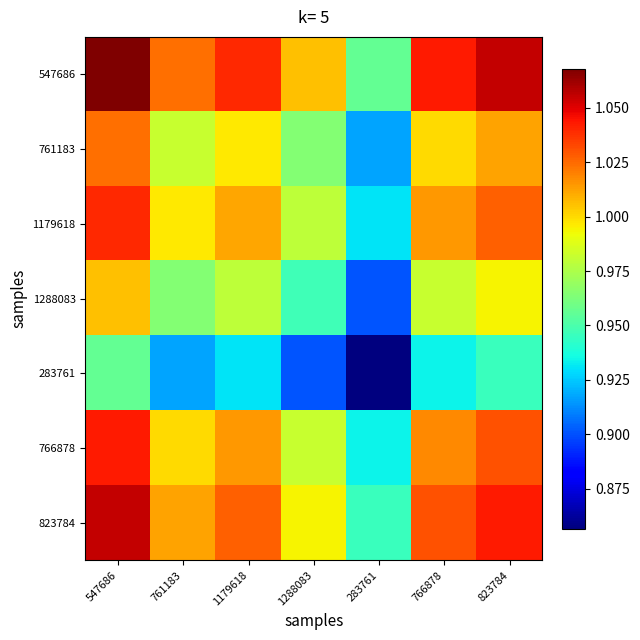

Between 1288083 and 761183, which is larger?

761183